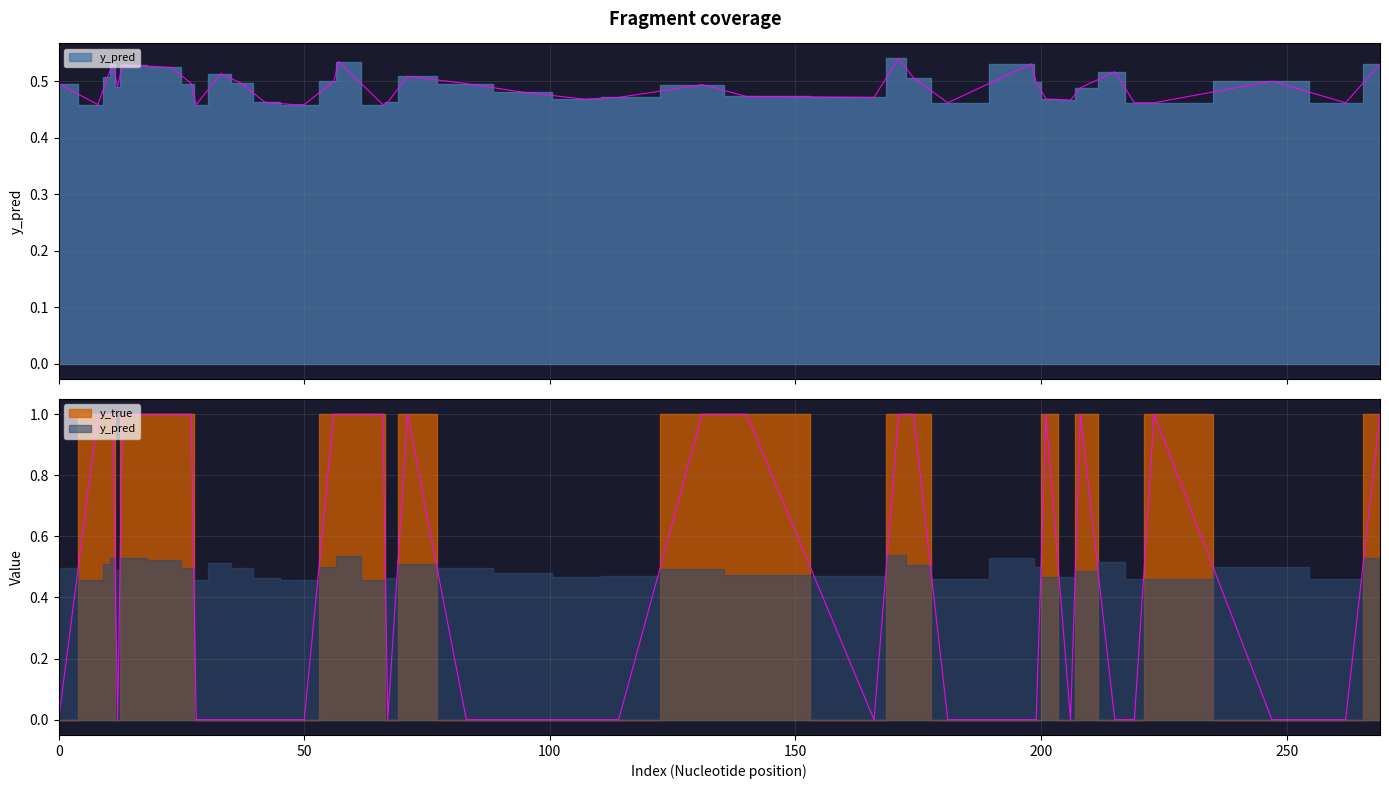

Is it true that y_pred equals 0.2 at 201?

False